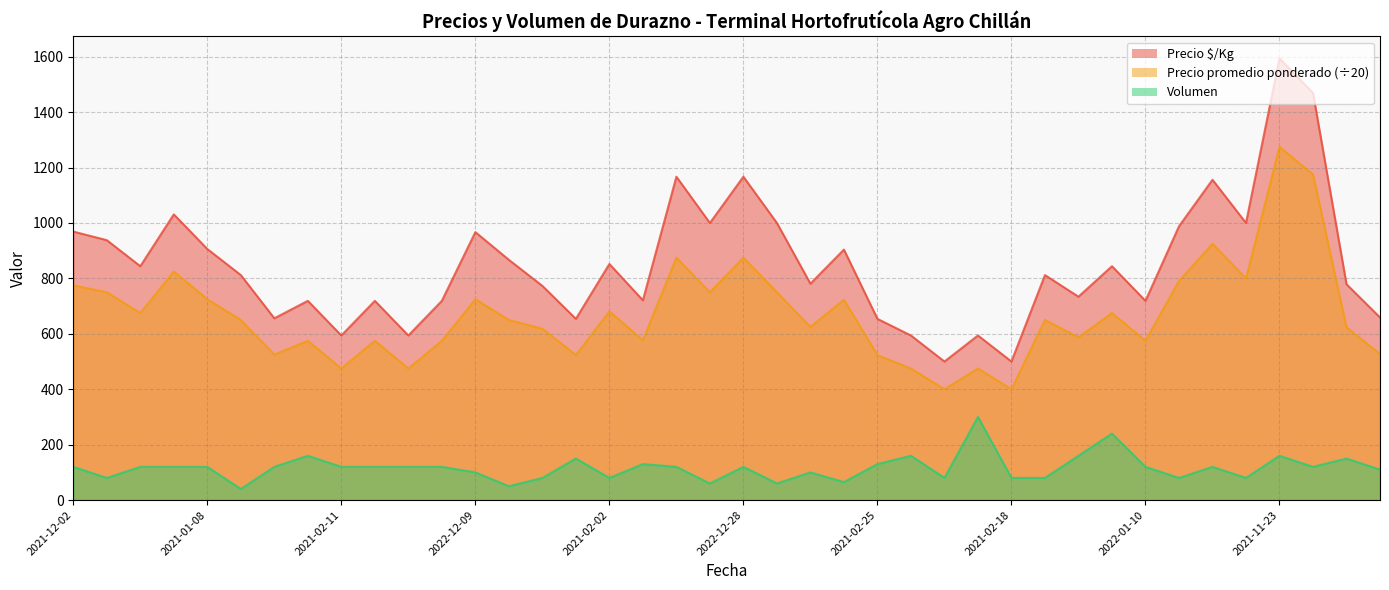

What is the difference between the Precio $/Kg values at 2021-02-08 and 2021-11-23?

813.0